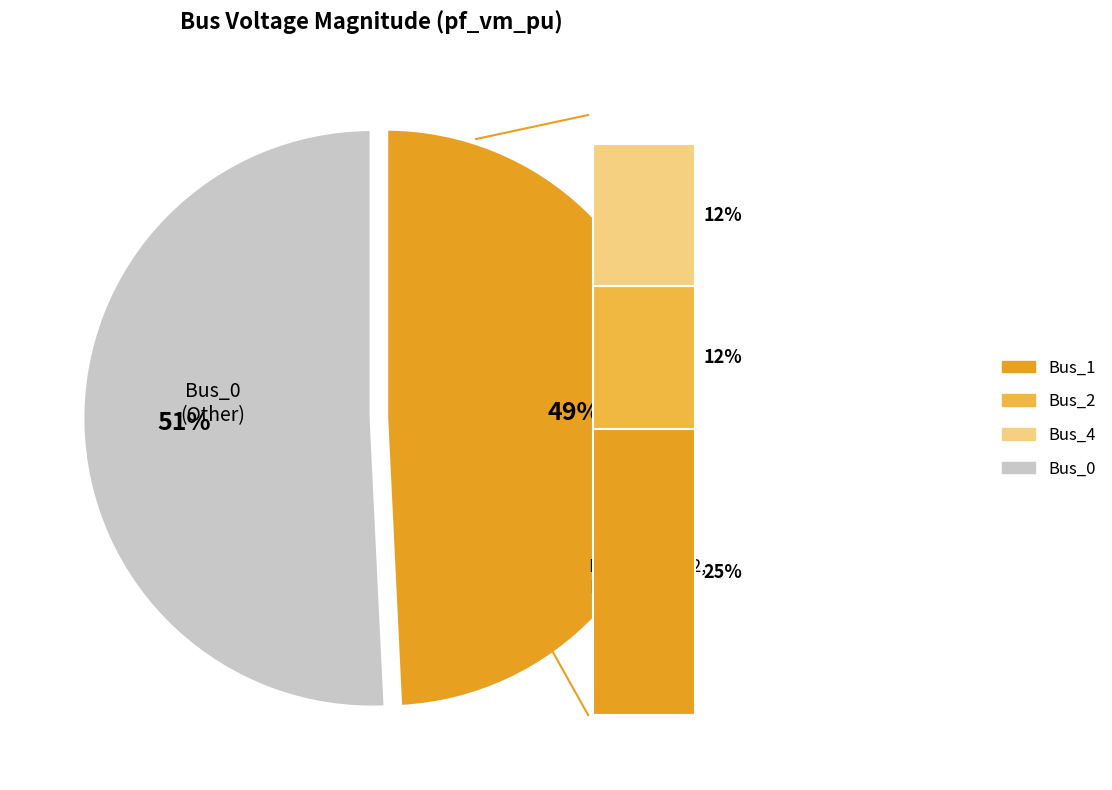

To the nearest percent, what percentage of the pie is Bus_4?

12%